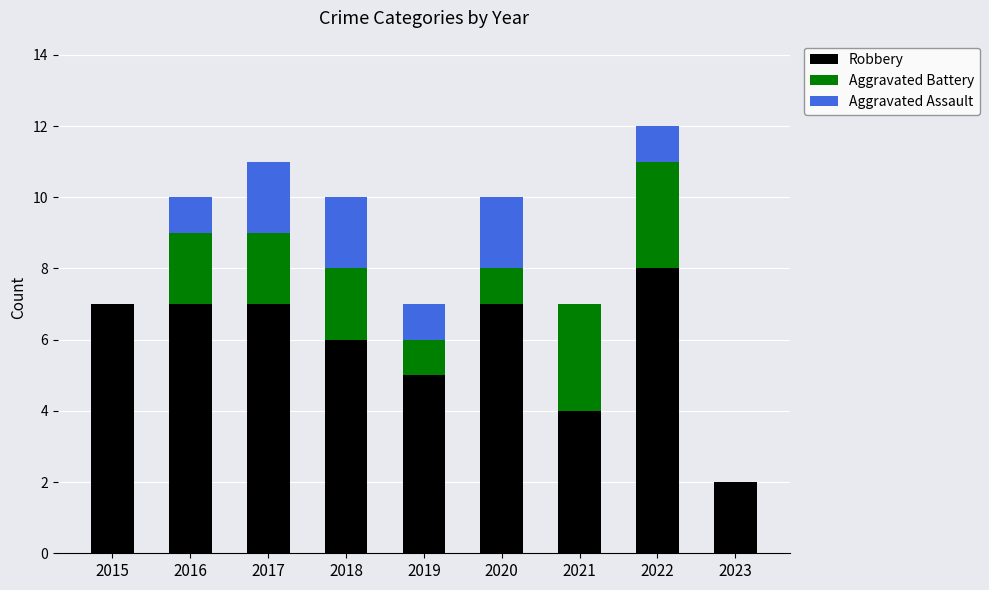

How many data points does each series have?

9